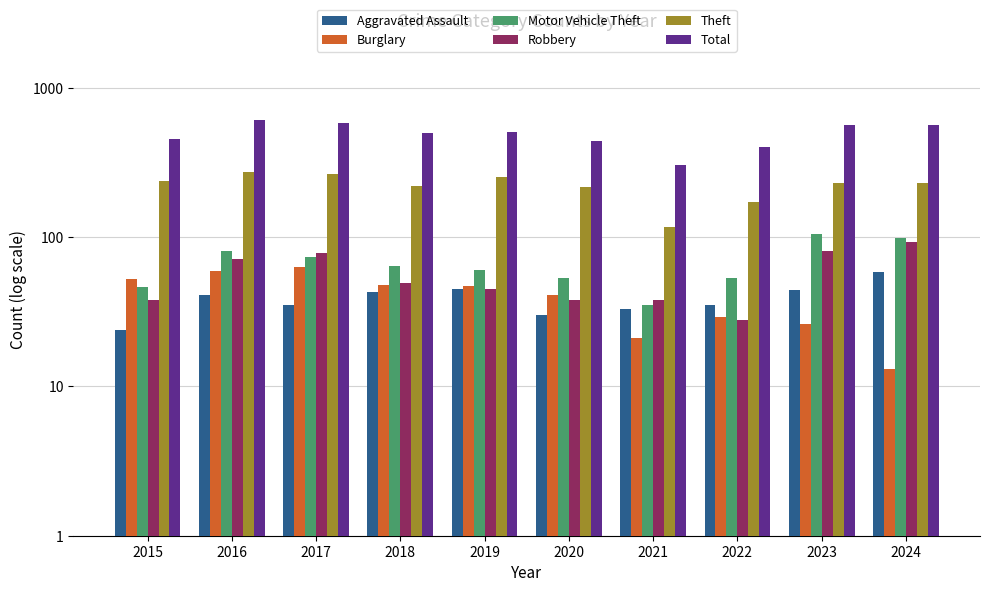

List the series in order of their peak value, lowest first.

Aggravated Assault, Burglary, Robbery, Motor Vehicle Theft, Theft, Total